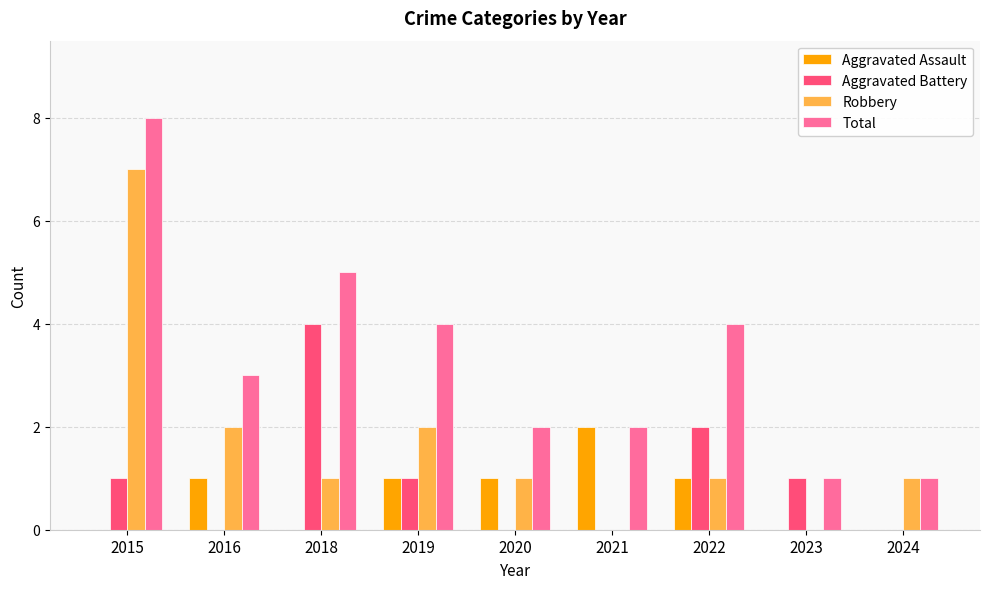

At which category is the sum across all series the highest?

2015